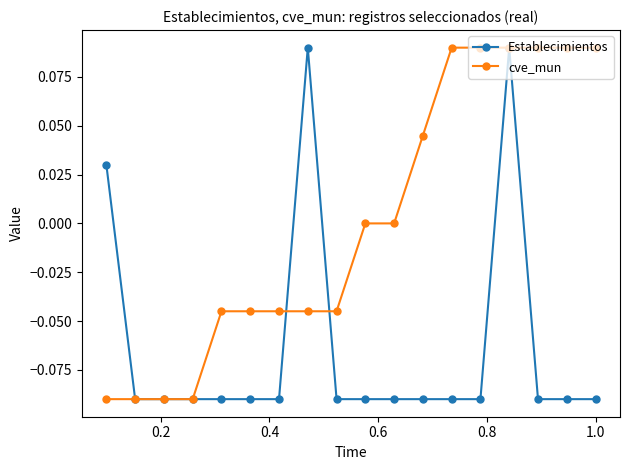

True or false: Establecimientos has more than 0 points higher than both neighbors.

True